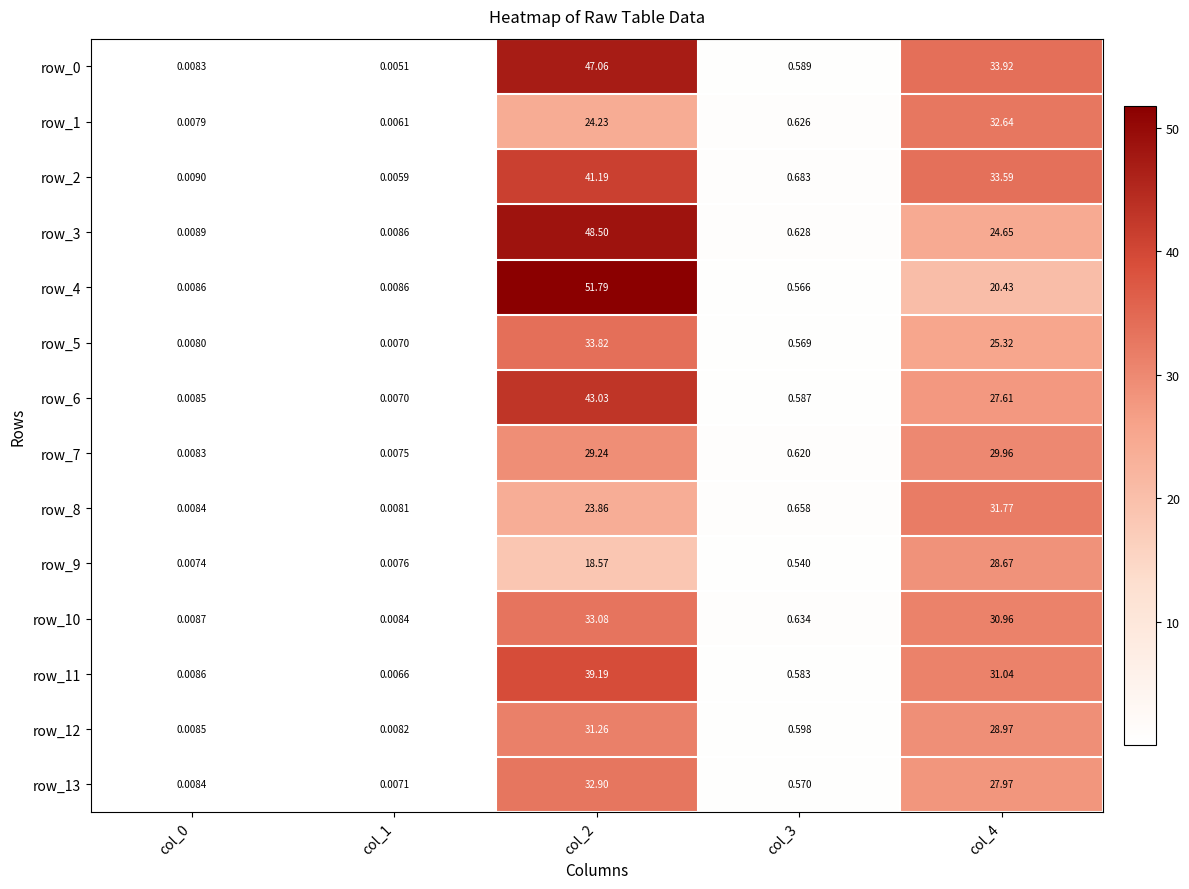

Between col_1 and col_3, which is larger?

col_3